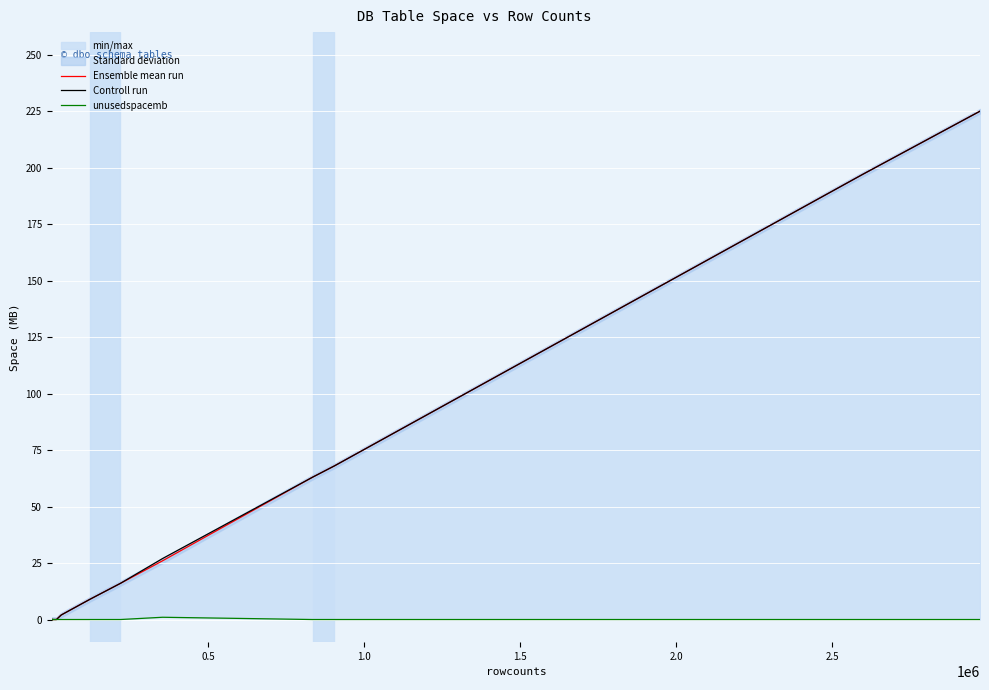

How many lines are shown in the chart?

3